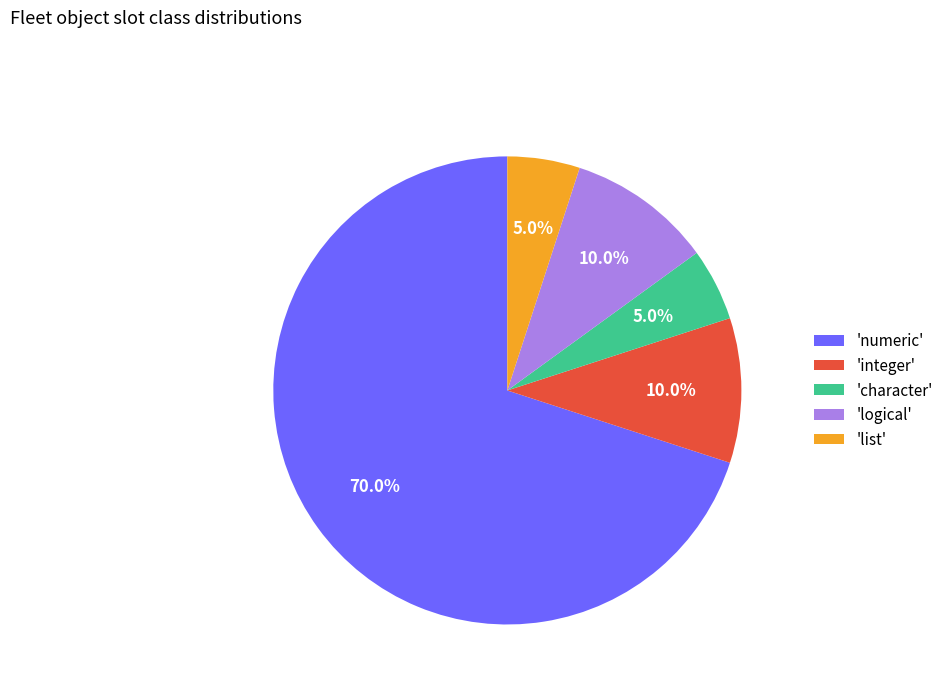

Does any single category account for the majority?

Yes